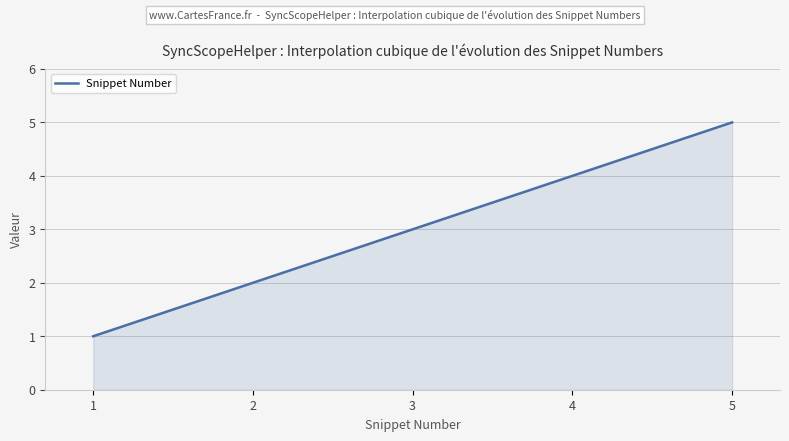

How many lines are shown in the chart?

1